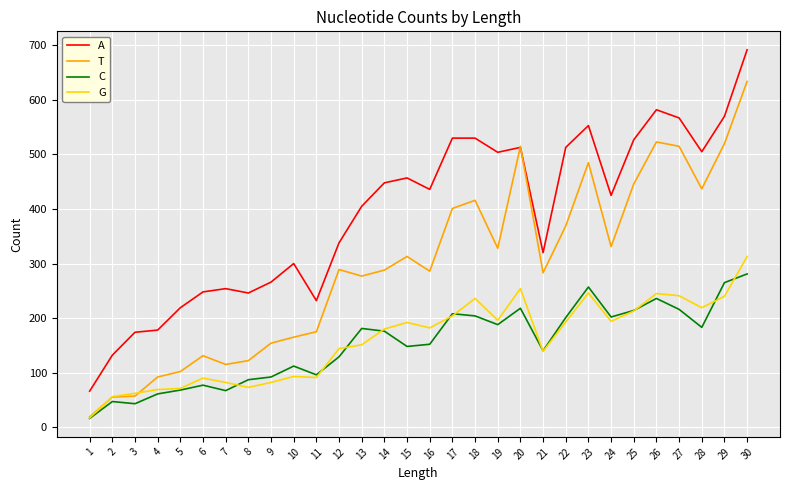

The value of T at 10 is 165. True or false?

True